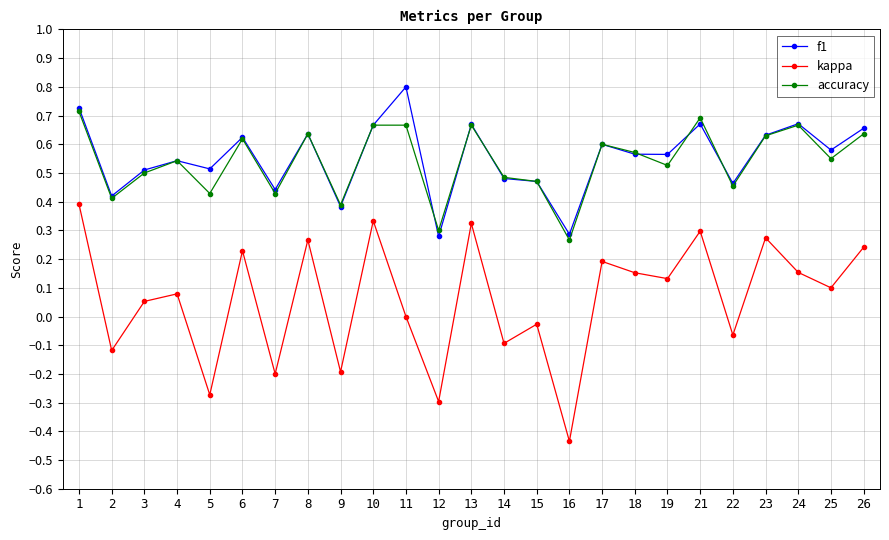

Is the value of kappa at 9 greater than the value of f1 at 6?

No